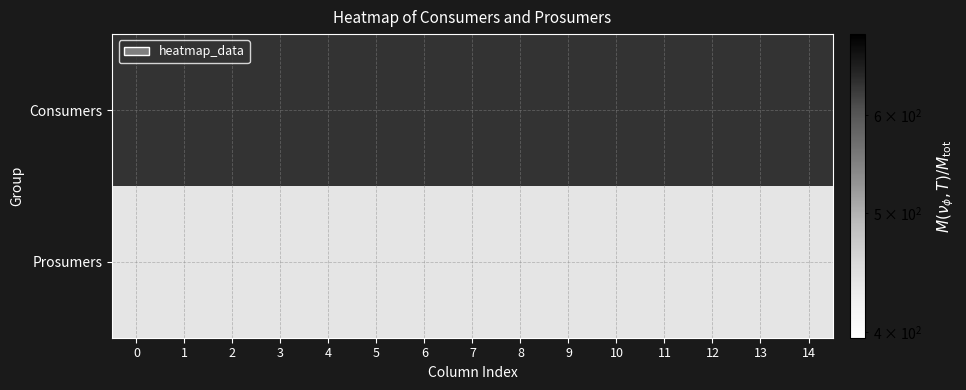

Reading left to right, transcribe all the data shown in this chart.

Consumers: 0=635	1=635	2=635	3=635	4=635	5=635	6=635	7=635	8=635	9=635	10=635	11=635	12=635	13=635	14=635
Prosumers: 0=440	1=440	2=440	3=440	4=440	5=440	6=440	7=440	8=440	9=440	10=440	11=440	12=440	13=440	14=440